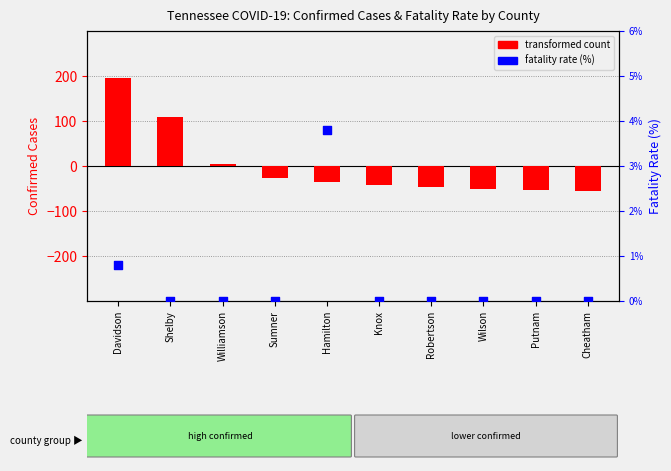

What are all the series names shown in the legend?

transformed count, fatality rate (%)